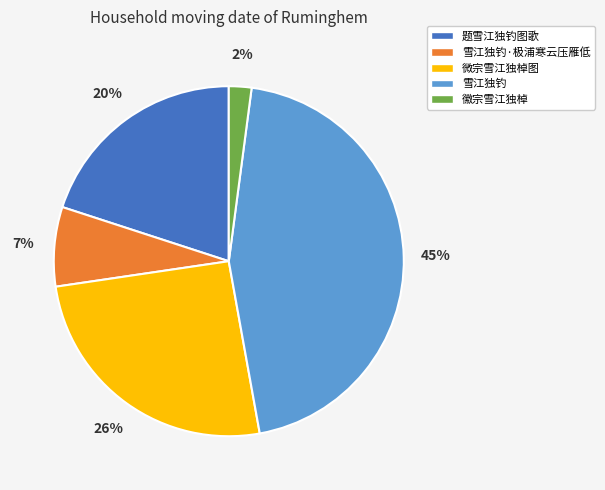

Is 微宗雪江独棹图 the majority of the pie?

No